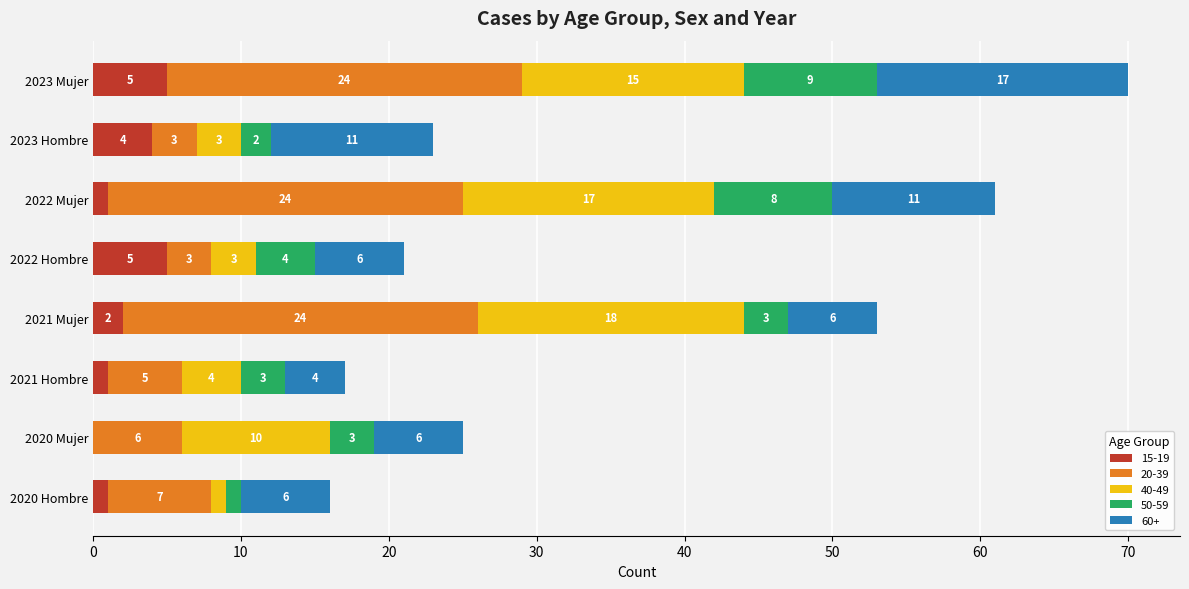

The 15-19 series shows 1 at 2022 Mujer. True or false?

True